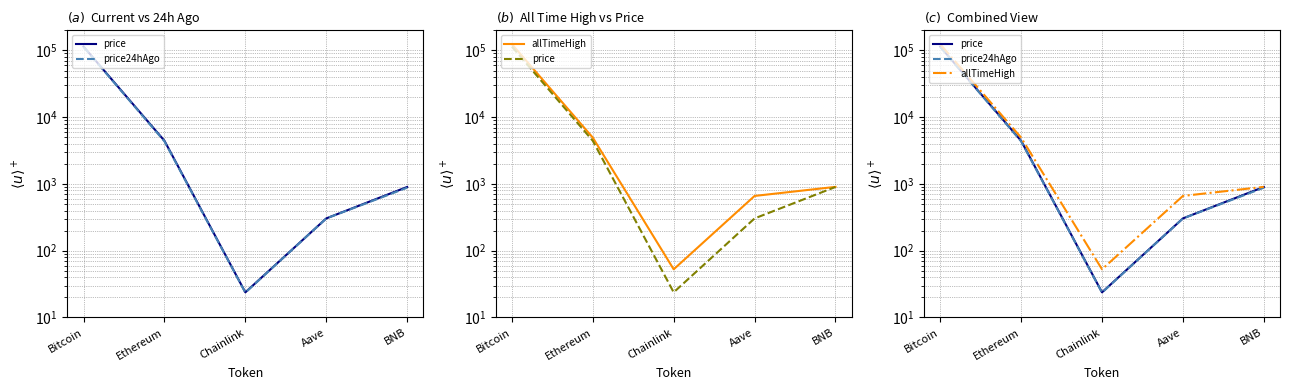

Rank the categories by price value from highest to lowest.

Bitcoin, Ethereum, BNB, Aave, Chainlink